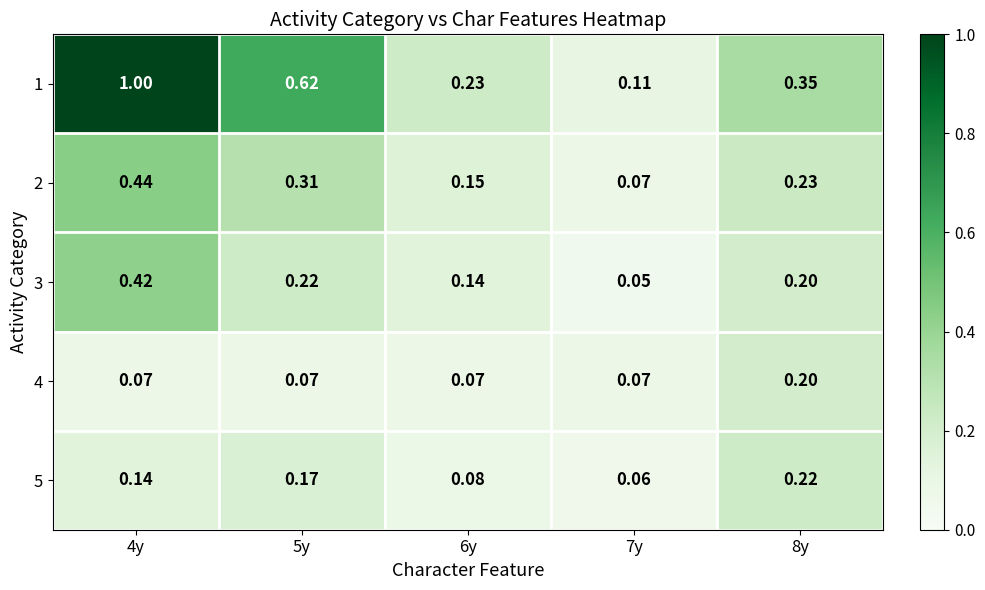

Is the value of 1 at 6y greater than the value of 3 at 6y?

Yes